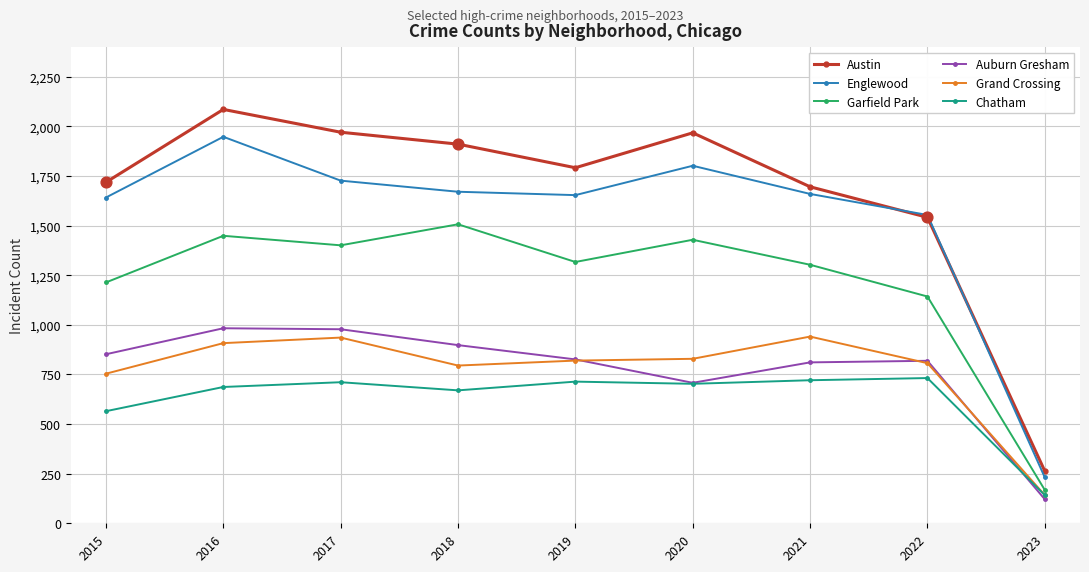

Which series has the largest range (max minus min)?

Austin